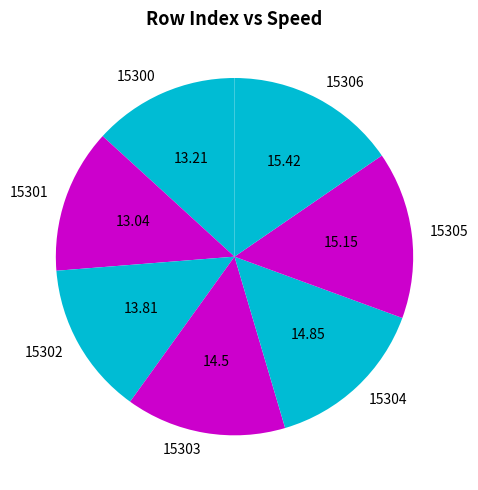

True or false: 15300 accounts for 13% of the total.

True